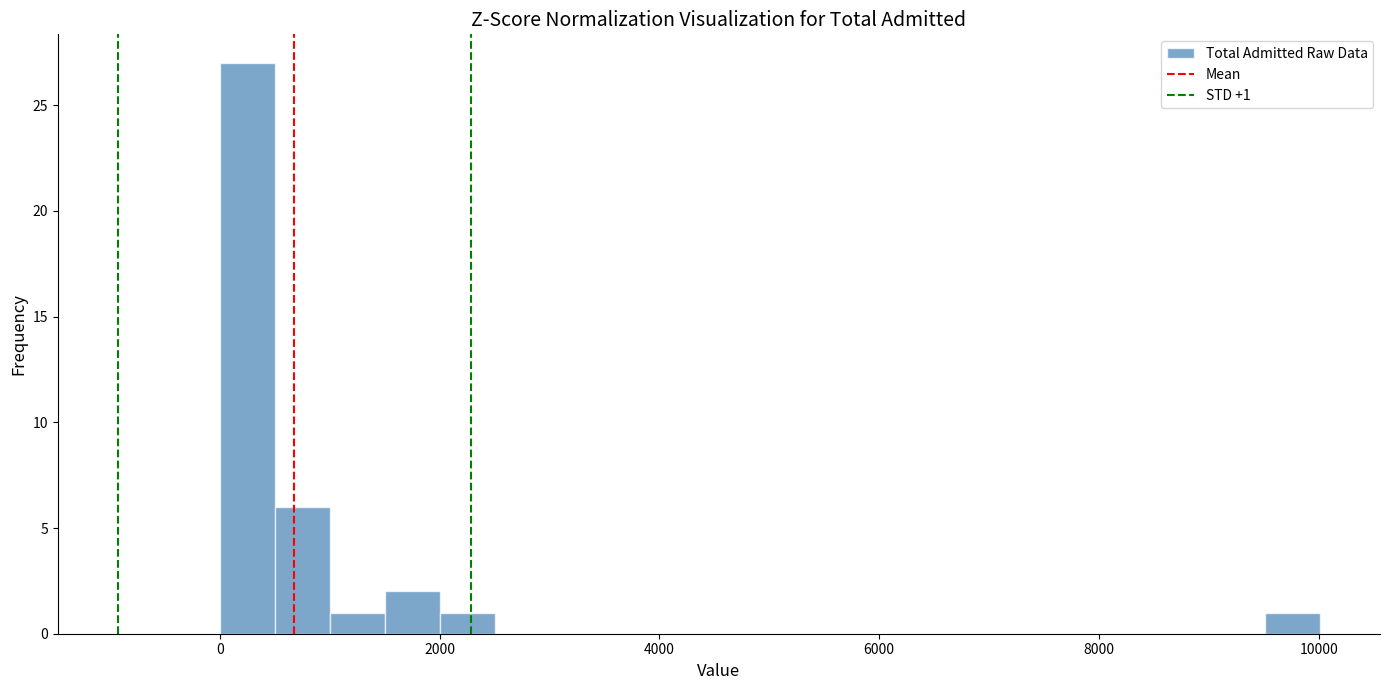

Read against the x-axis, roughly where is the centre of the tallest bar?

200